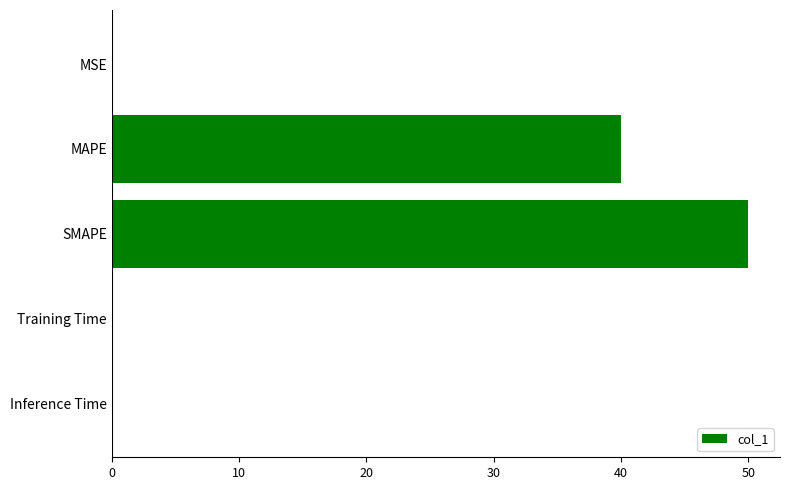

The value at Training Time is 0.0. True or false?

True